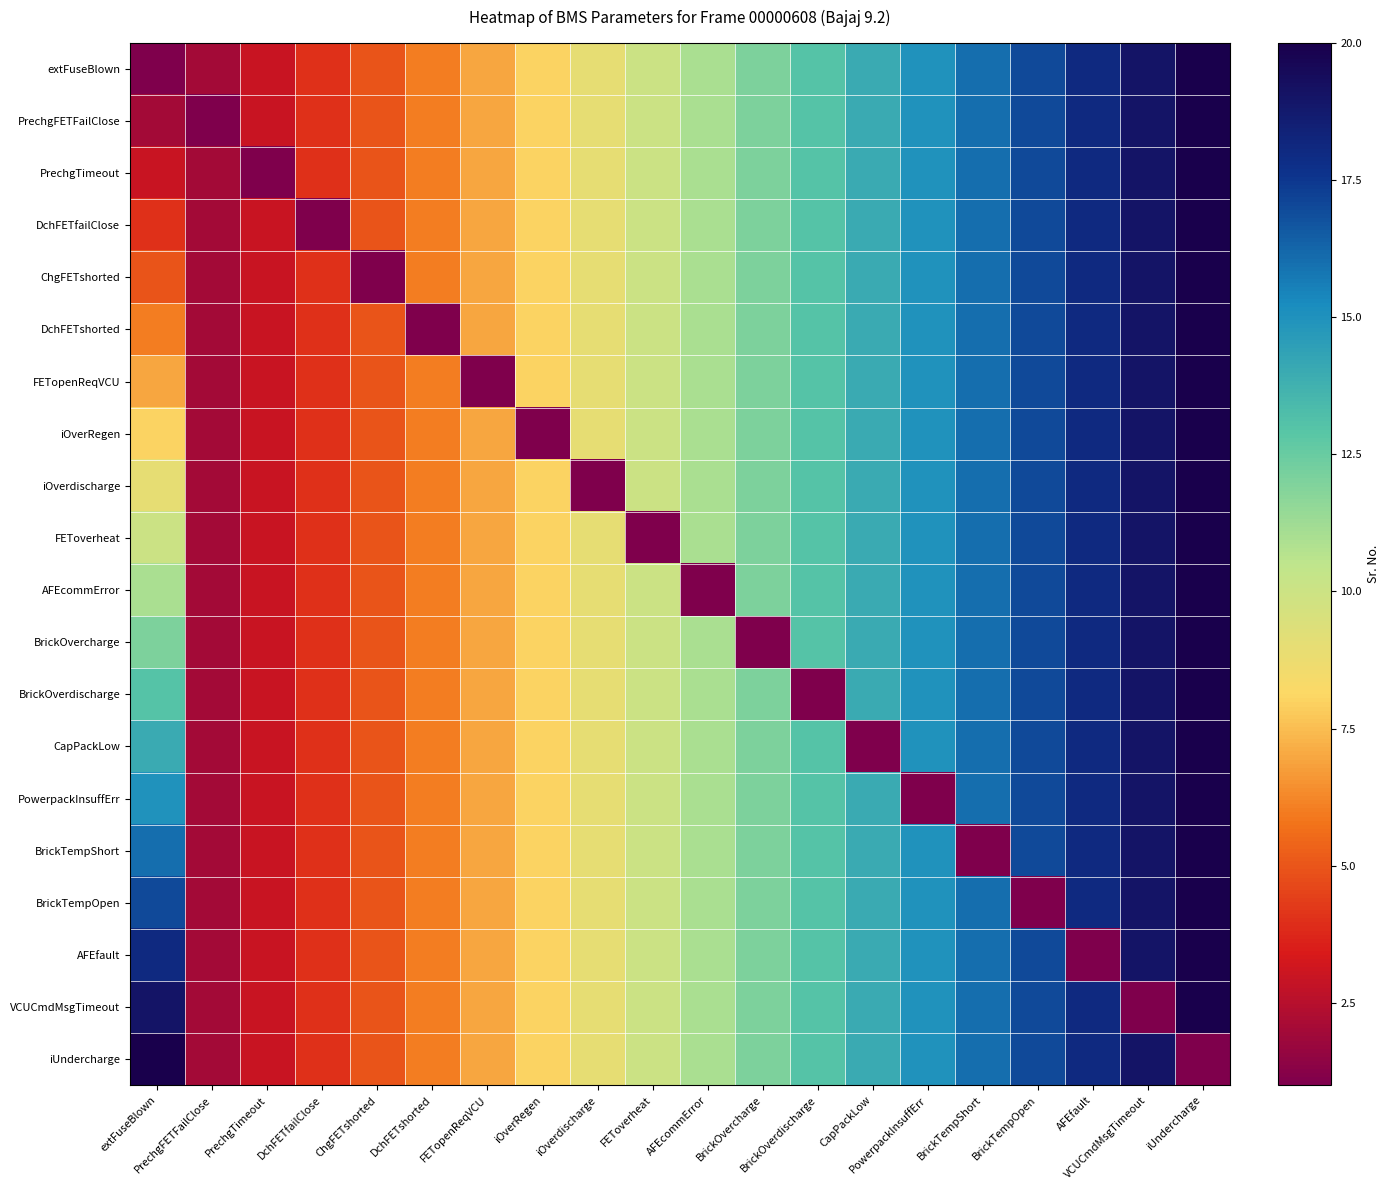

Reading right to left, what are all the values shown in this chart?

extFuseBlown: iUndercharge=20	VCUCmdMsgTimeout=19	AFEfault=18	BrickTempOpen=17	BrickTempShort=16	PowerpackInsuffErr=15	CapPackLow=14	BrickOverdischarge=13	BrickOvercharge=12	AFEcommError=11	FEToverheat=10	iOverdischarge=9	iOverRegen=8	FETopenReqVCU=7	DchFETshorted=6	ChgFETshorted=5	DchFETfailClose=4	PrechgTimeout=3	PrechgFETFailClose=2	extFuseBlown=1
PrechgFETFailClose: iUndercharge=20	VCUCmdMsgTimeout=19	AFEfault=18	BrickTempOpen=17	BrickTempShort=16	PowerpackInsuffErr=15	CapPackLow=14	BrickOverdischarge=13	BrickOvercharge=12	AFEcommError=11	FEToverheat=10	iOverdischarge=9	iOverRegen=8	FETopenReqVCU=7	DchFETshorted=6	ChgFETshorted=5	DchFETfailClose=4	PrechgTimeout=3	PrechgFETFailClose=1	extFuseBlown=2
PrechgTimeout: iUndercharge=20	VCUCmdMsgTimeout=19	AFEfault=18	BrickTempOpen=17	BrickTempShort=16	PowerpackInsuffErr=15	CapPackLow=14	BrickOverdischarge=13	BrickOvercharge=12	AFEcommError=11	FEToverheat=10	iOverdischarge=9	iOverRegen=8	FETopenReqVCU=7	DchFETshorted=6	ChgFETshorted=5	DchFETfailClose=4	PrechgTimeout=1	PrechgFETFailClose=2	extFuseBlown=3
DchFETfailClose: iUndercharge=20	VCUCmdMsgTimeout=19	AFEfault=18	BrickTempOpen=17	BrickTempShort=16	PowerpackInsuffErr=15	CapPackLow=14	BrickOverdischarge=13	BrickOvercharge=12	AFEcommError=11	FEToverheat=10	iOverdischarge=9	iOverRegen=8	FETopenReqVCU=7	DchFETshorted=6	ChgFETshorted=5	DchFETfailClose=1	PrechgTimeout=3	PrechgFETFailClose=2	extFuseBlown=4
ChgFETshorted: iUndercharge=20	VCUCmdMsgTimeout=19	AFEfault=18	BrickTempOpen=17	BrickTempShort=16	PowerpackInsuffErr=15	CapPackLow=14	BrickOverdischarge=13	BrickOvercharge=12	AFEcommError=11	FEToverheat=10	iOverdischarge=9	iOverRegen=8	FETopenReqVCU=7	DchFETshorted=6	ChgFETshorted=1	DchFETfailClose=4	PrechgTimeout=3	PrechgFETFailClose=2	extFuseBlown=5
DchFETshorted: iUndercharge=20	VCUCmdMsgTimeout=19	AFEfault=18	BrickTempOpen=17	BrickTempShort=16	PowerpackInsuffErr=15	CapPackLow=14	BrickOverdischarge=13	BrickOvercharge=12	AFEcommError=11	FEToverheat=10	iOverdischarge=9	iOverRegen=8	FETopenReqVCU=7	DchFETshorted=1	ChgFETshorted=5	DchFETfailClose=4	PrechgTimeout=3	PrechgFETFailClose=2	extFuseBlown=6
FETopenReqVCU: iUndercharge=20	VCUCmdMsgTimeout=19	AFEfault=18	BrickTempOpen=17	BrickTempShort=16	PowerpackInsuffErr=15	CapPackLow=14	BrickOverdischarge=13	BrickOvercharge=12	AFEcommError=11	FEToverheat=10	iOverdischarge=9	iOverRegen=8	FETopenReqVCU=1	DchFETshorted=6	ChgFETshorted=5	DchFETfailClose=4	PrechgTimeout=3	PrechgFETFailClose=2	extFuseBlown=7
iOverRegen: iUndercharge=20	VCUCmdMsgTimeout=19	AFEfault=18	BrickTempOpen=17	BrickTempShort=16	PowerpackInsuffErr=15	CapPackLow=14	BrickOverdischarge=13	BrickOvercharge=12	AFEcommError=11	FEToverheat=10	iOverdischarge=9	iOverRegen=1	FETopenReqVCU=7	DchFETshorted=6	ChgFETshorted=5	DchFETfailClose=4	PrechgTimeout=3	PrechgFETFailClose=2	extFuseBlown=8
iOverdischarge: iUndercharge=20	VCUCmdMsgTimeout=19	AFEfault=18	BrickTempOpen=17	BrickTempShort=16	PowerpackInsuffErr=15	CapPackLow=14	BrickOverdischarge=13	BrickOvercharge=12	AFEcommError=11	FEToverheat=10	iOverdischarge=1	iOverRegen=8	FETopenReqVCU=7	DchFETshorted=6	ChgFETshorted=5	DchFETfailClose=4	PrechgTimeout=3	PrechgFETFailClose=2	extFuseBlown=9
FEToverheat: iUndercharge=20	VCUCmdMsgTimeout=19	AFEfault=18	BrickTempOpen=17	BrickTempShort=16	PowerpackInsuffErr=15	CapPackLow=14	BrickOverdischarge=13	BrickOvercharge=12	AFEcommError=11	FEToverheat=1	iOverdischarge=9	iOverRegen=8	FETopenReqVCU=7	DchFETshorted=6	ChgFETshorted=5	DchFETfailClose=4	PrechgTimeout=3	PrechgFETFailClose=2	extFuseBlown=10
AFEcommError: iUndercharge=20	VCUCmdMsgTimeout=19	AFEfault=18	BrickTempOpen=17	BrickTempShort=16	PowerpackInsuffErr=15	CapPackLow=14	BrickOverdischarge=13	BrickOvercharge=12	AFEcommError=1	FEToverheat=10	iOverdischarge=9	iOverRegen=8	FETopenReqVCU=7	DchFETshorted=6	ChgFETshorted=5	DchFETfailClose=4	PrechgTimeout=3	PrechgFETFailClose=2	extFuseBlown=11
BrickOvercharge: iUndercharge=20	VCUCmdMsgTimeout=19	AFEfault=18	BrickTempOpen=17	BrickTempShort=16	PowerpackInsuffErr=15	CapPackLow=14	BrickOverdischarge=13	BrickOvercharge=1	AFEcommError=11	FEToverheat=10	iOverdischarge=9	iOverRegen=8	FETopenReqVCU=7	DchFETshorted=6	ChgFETshorted=5	DchFETfailClose=4	PrechgTimeout=3	PrechgFETFailClose=2	extFuseBlown=12
BrickOverdischarge: iUndercharge=20	VCUCmdMsgTimeout=19	AFEfault=18	BrickTempOpen=17	BrickTempShort=16	PowerpackInsuffErr=15	CapPackLow=14	BrickOverdischarge=1	BrickOvercharge=12	AFEcommError=11	FEToverheat=10	iOverdischarge=9	iOverRegen=8	FETopenReqVCU=7	DchFETshorted=6	ChgFETshorted=5	DchFETfailClose=4	PrechgTimeout=3	PrechgFETFailClose=2	extFuseBlown=13
CapPackLow: iUndercharge=20	VCUCmdMsgTimeout=19	AFEfault=18	BrickTempOpen=17	BrickTempShort=16	PowerpackInsuffErr=15	CapPackLow=1	BrickOverdischarge=13	BrickOvercharge=12	AFEcommError=11	FEToverheat=10	iOverdischarge=9	iOverRegen=8	FETopenReqVCU=7	DchFETshorted=6	ChgFETshorted=5	DchFETfailClose=4	PrechgTimeout=3	PrechgFETFailClose=2	extFuseBlown=14
PowerpackInsuffErr: iUndercharge=20	VCUCmdMsgTimeout=19	AFEfault=18	BrickTempOpen=17	BrickTempShort=16	PowerpackInsuffErr=1	CapPackLow=14	BrickOverdischarge=13	BrickOvercharge=12	AFEcommError=11	FEToverheat=10	iOverdischarge=9	iOverRegen=8	FETopenReqVCU=7	DchFETshorted=6	ChgFETshorted=5	DchFETfailClose=4	PrechgTimeout=3	PrechgFETFailClose=2	extFuseBlown=15
BrickTempShort: iUndercharge=20	VCUCmdMsgTimeout=19	AFEfault=18	BrickTempOpen=17	BrickTempShort=1	PowerpackInsuffErr=15	CapPackLow=14	BrickOverdischarge=13	BrickOvercharge=12	AFEcommError=11	FEToverheat=10	iOverdischarge=9	iOverRegen=8	FETopenReqVCU=7	DchFETshorted=6	ChgFETshorted=5	DchFETfailClose=4	PrechgTimeout=3	PrechgFETFailClose=2	extFuseBlown=16
BrickTempOpen: iUndercharge=20	VCUCmdMsgTimeout=19	AFEfault=18	BrickTempOpen=1	BrickTempShort=16	PowerpackInsuffErr=15	CapPackLow=14	BrickOverdischarge=13	BrickOvercharge=12	AFEcommError=11	FEToverheat=10	iOverdischarge=9	iOverRegen=8	FETopenReqVCU=7	DchFETshorted=6	ChgFETshorted=5	DchFETfailClose=4	PrechgTimeout=3	PrechgFETFailClose=2	extFuseBlown=17
AFEfault: iUndercharge=20	VCUCmdMsgTimeout=19	AFEfault=1	BrickTempOpen=17	BrickTempShort=16	PowerpackInsuffErr=15	CapPackLow=14	BrickOverdischarge=13	BrickOvercharge=12	AFEcommError=11	FEToverheat=10	iOverdischarge=9	iOverRegen=8	FETopenReqVCU=7	DchFETshorted=6	ChgFETshorted=5	DchFETfailClose=4	PrechgTimeout=3	PrechgFETFailClose=2	extFuseBlown=18
VCUCmdMsgTimeout: iUndercharge=20	VCUCmdMsgTimeout=1	AFEfault=18	BrickTempOpen=17	BrickTempShort=16	PowerpackInsuffErr=15	CapPackLow=14	BrickOverdischarge=13	BrickOvercharge=12	AFEcommError=11	FEToverheat=10	iOverdischarge=9	iOverRegen=8	FETopenReqVCU=7	DchFETshorted=6	ChgFETshorted=5	DchFETfailClose=4	PrechgTimeout=3	PrechgFETFailClose=2	extFuseBlown=19
iUndercharge: iUndercharge=1	VCUCmdMsgTimeout=19	AFEfault=18	BrickTempOpen=17	BrickTempShort=16	PowerpackInsuffErr=15	CapPackLow=14	BrickOverdischarge=13	BrickOvercharge=12	AFEcommError=11	FEToverheat=10	iOverdischarge=9	iOverRegen=8	FETopenReqVCU=7	DchFETshorted=6	ChgFETshorted=5	DchFETfailClose=4	PrechgTimeout=3	PrechgFETFailClose=2	extFuseBlown=20